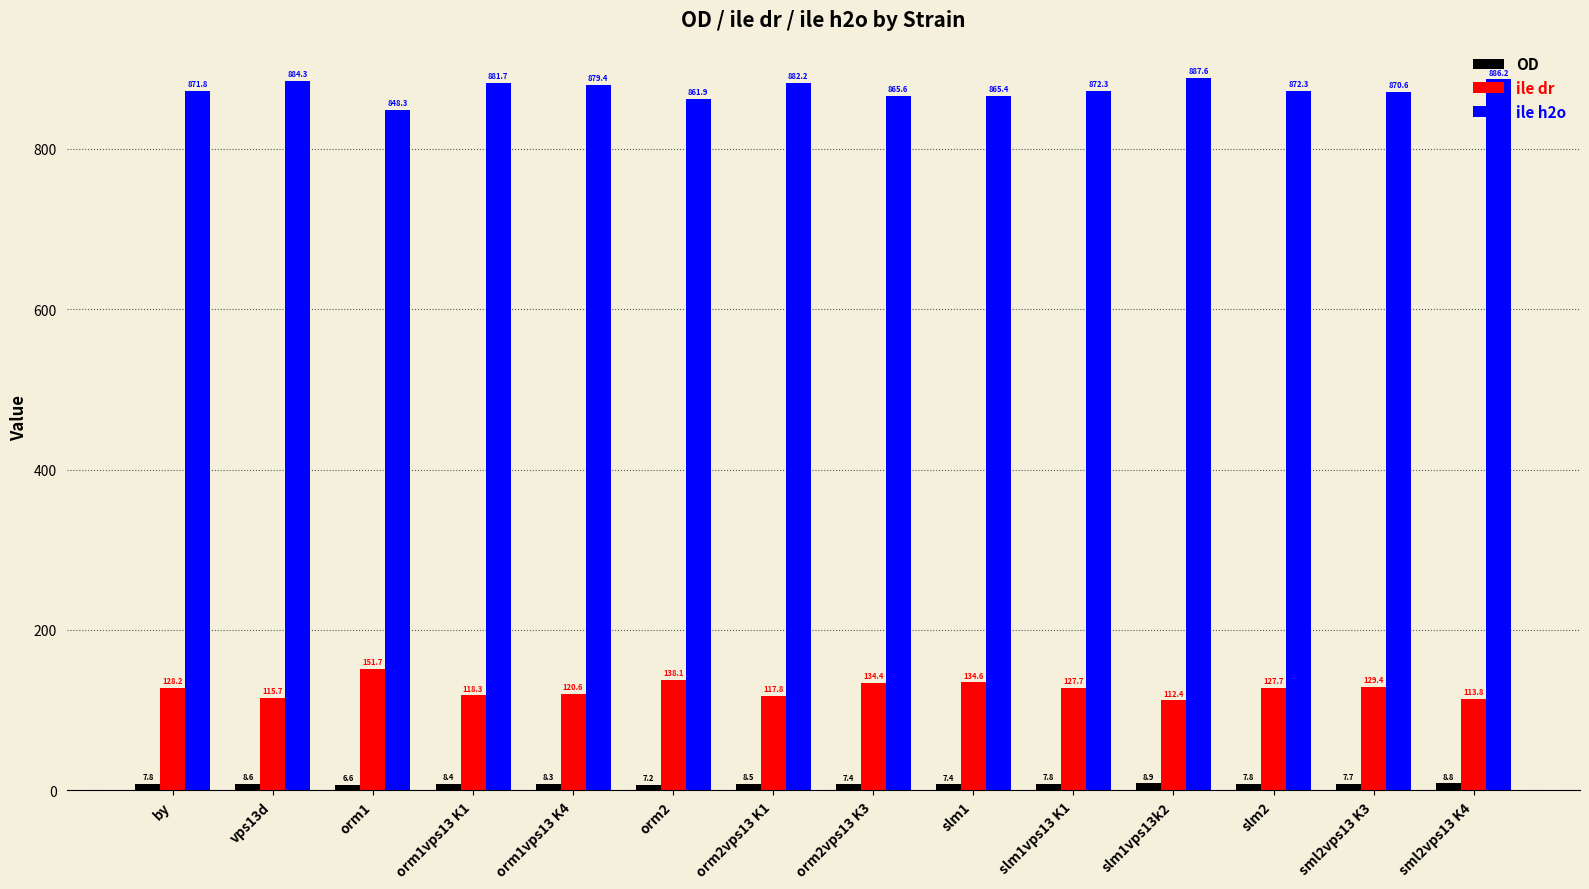

Count the number of data series in this chart.

3